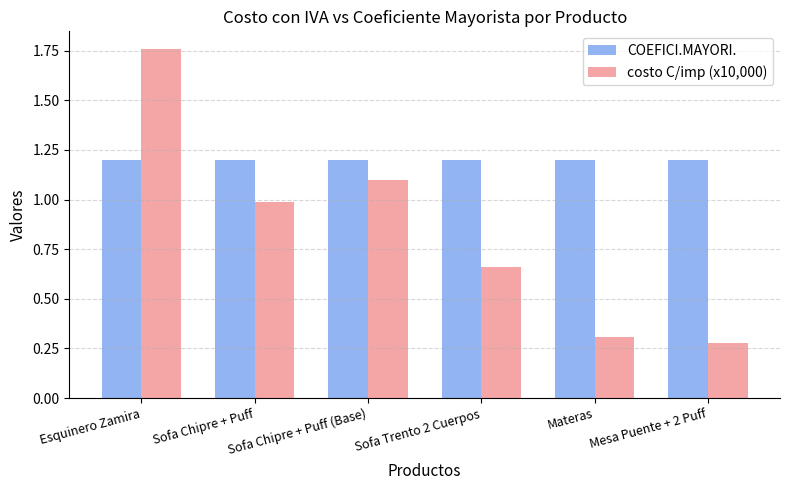

List the series in order of their peak value, highest first.

costo C/imp (x10,000), COEFICI.MAYORI.